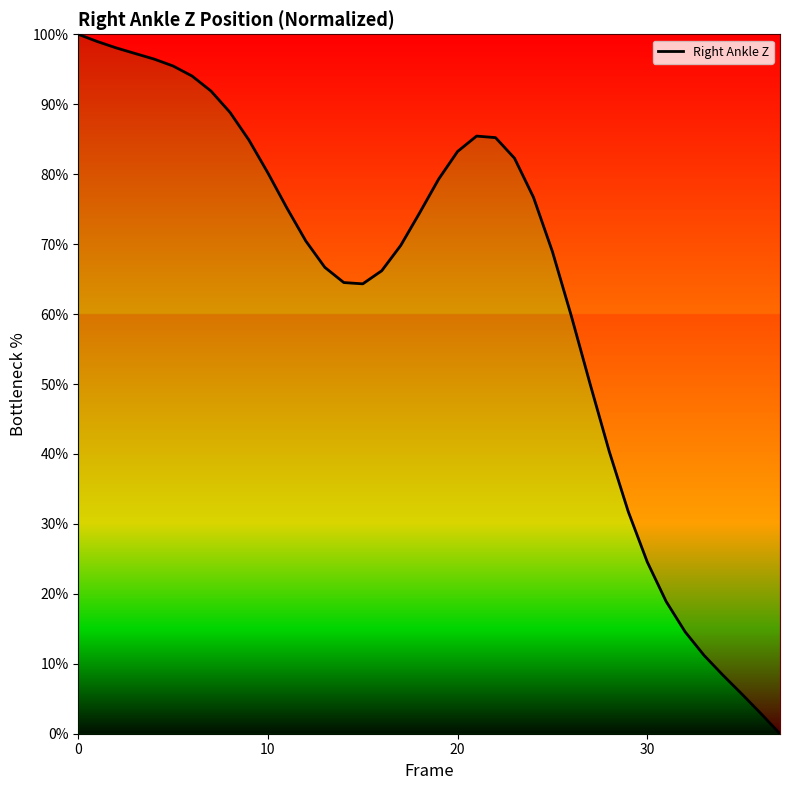

What is the difference between the maximum and minimum values?

100.0